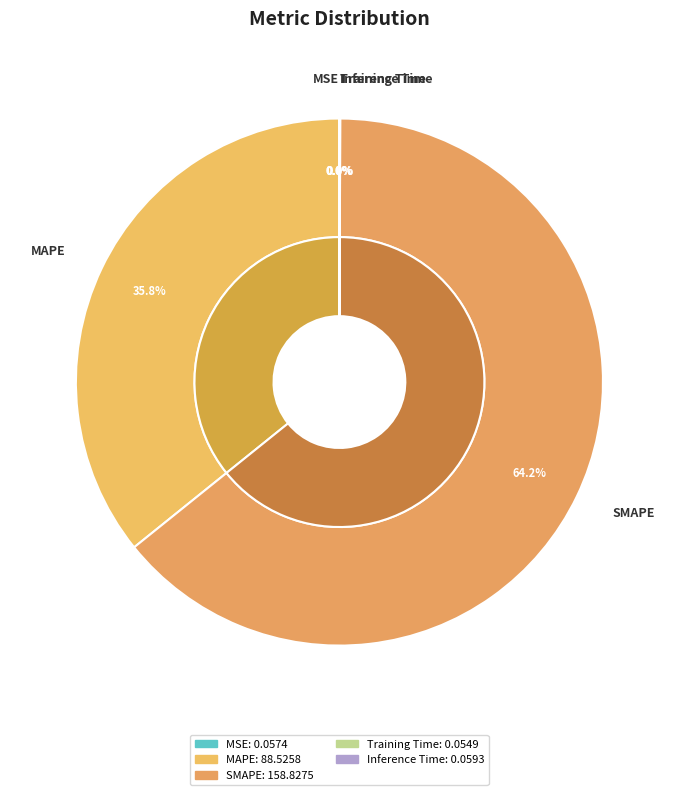

Count the number of slices in the pie.

5